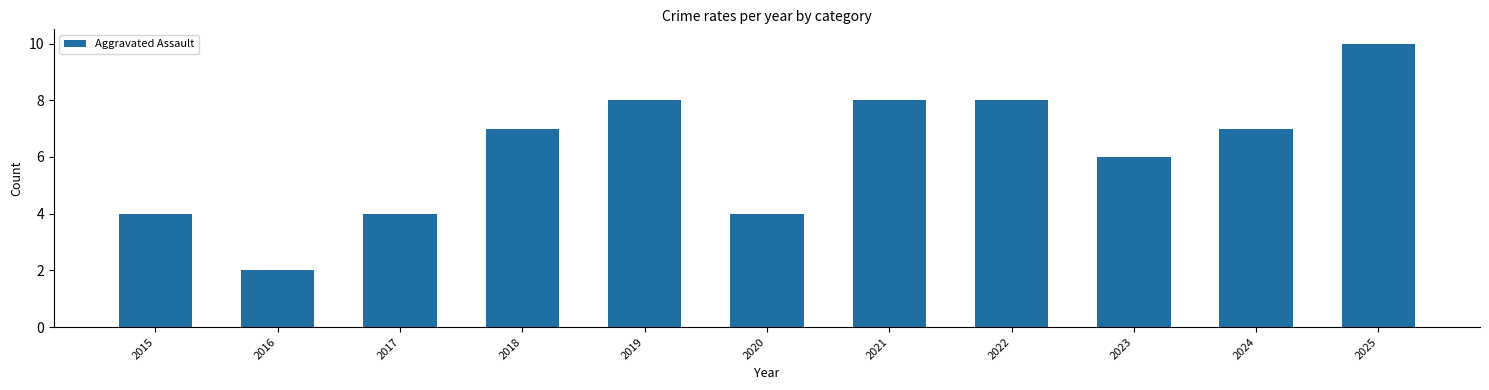

Approximately how many times larger is the value at 2015 compared to 2022?

0.5